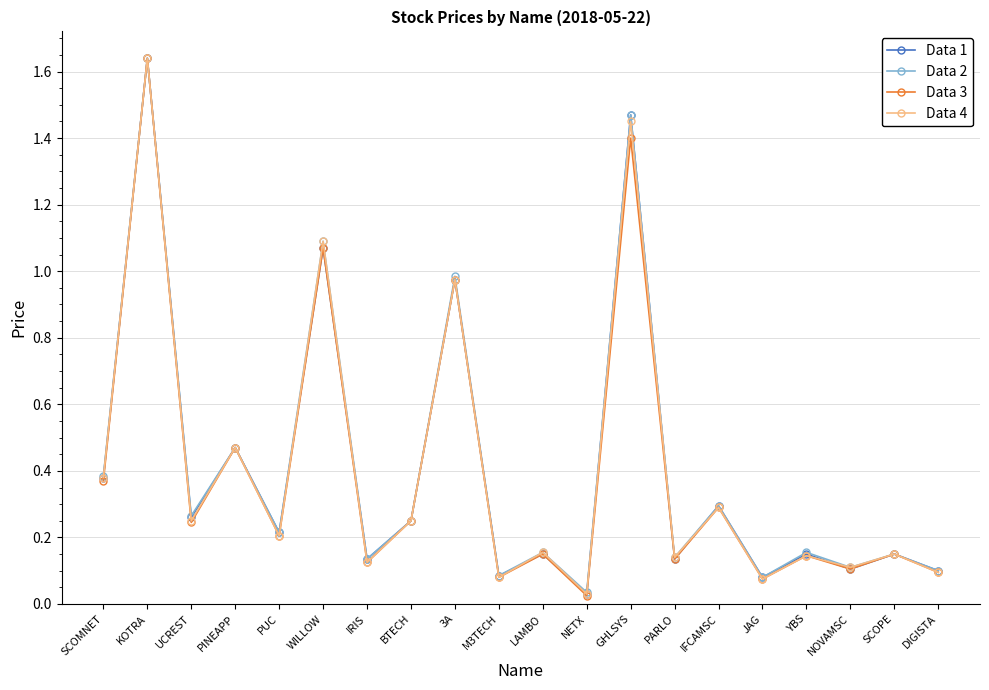

Which label corresponds to the smallest value in the chart?

NETX